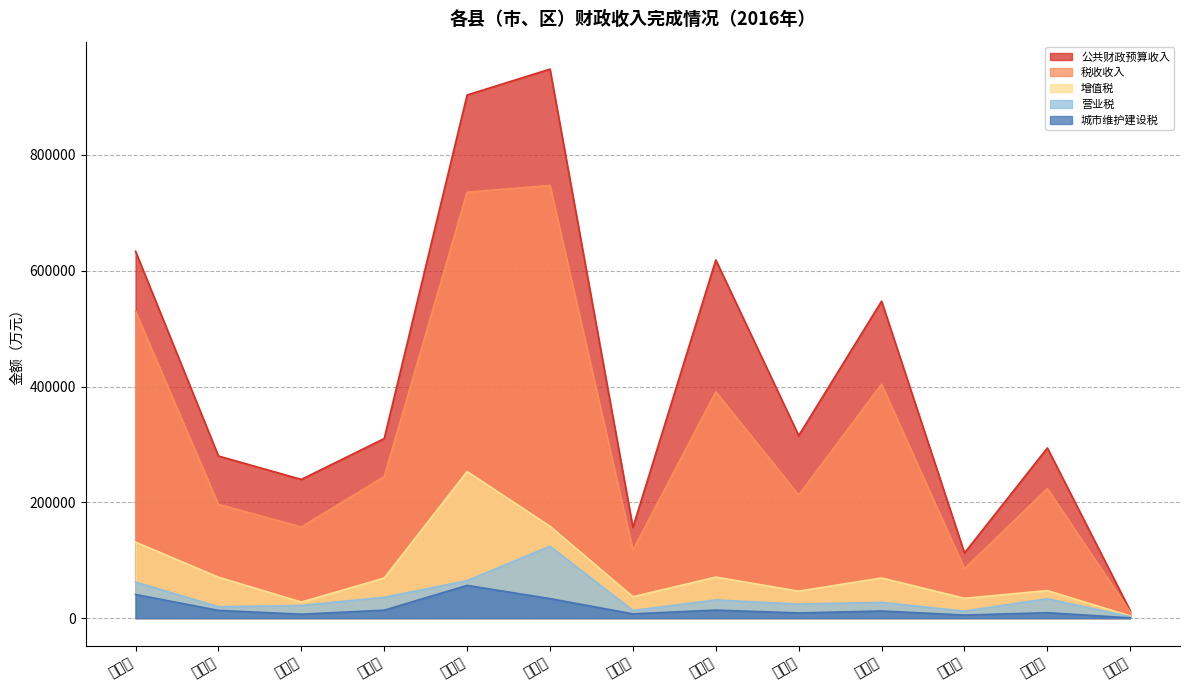

At which label does 城市维护建设税 reach its minimum?

长岛县